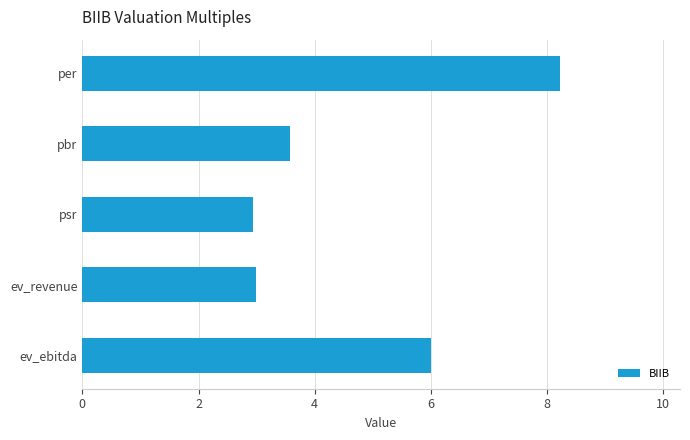

True or false: the data shows 3.6 at pbr.

True